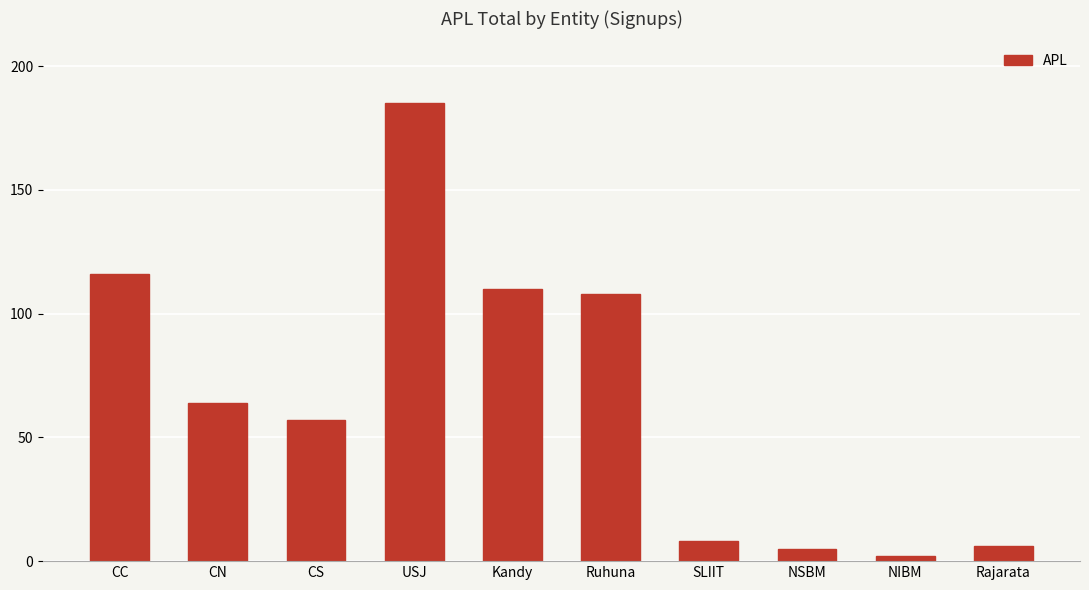

What is the ratio of the value at USJ to the value at Kandy?

1.7